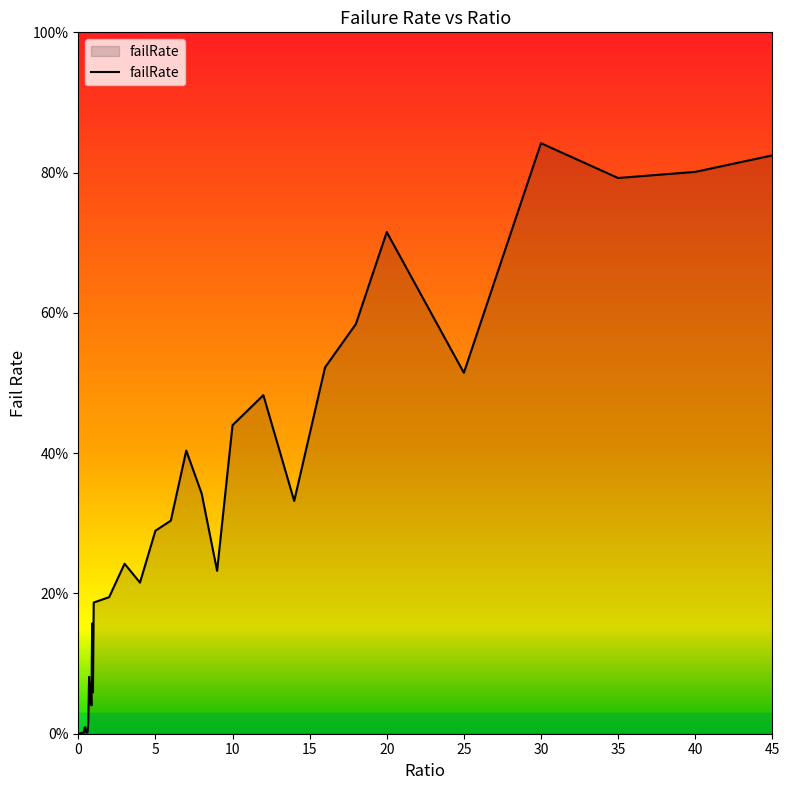

What is the average value?

0.2